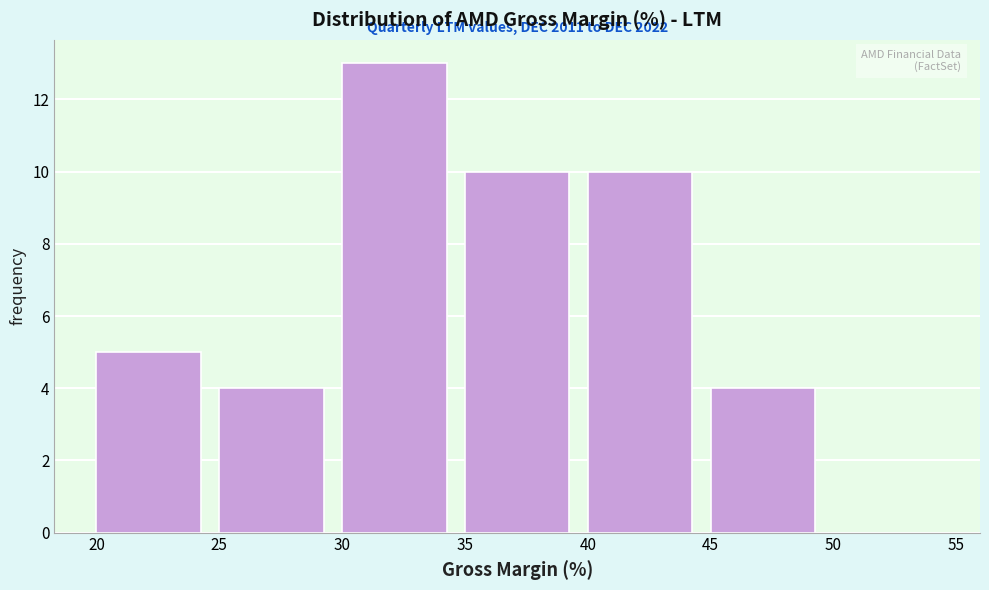

Over which range of the x-axis is the bar tallest?

30 to 35